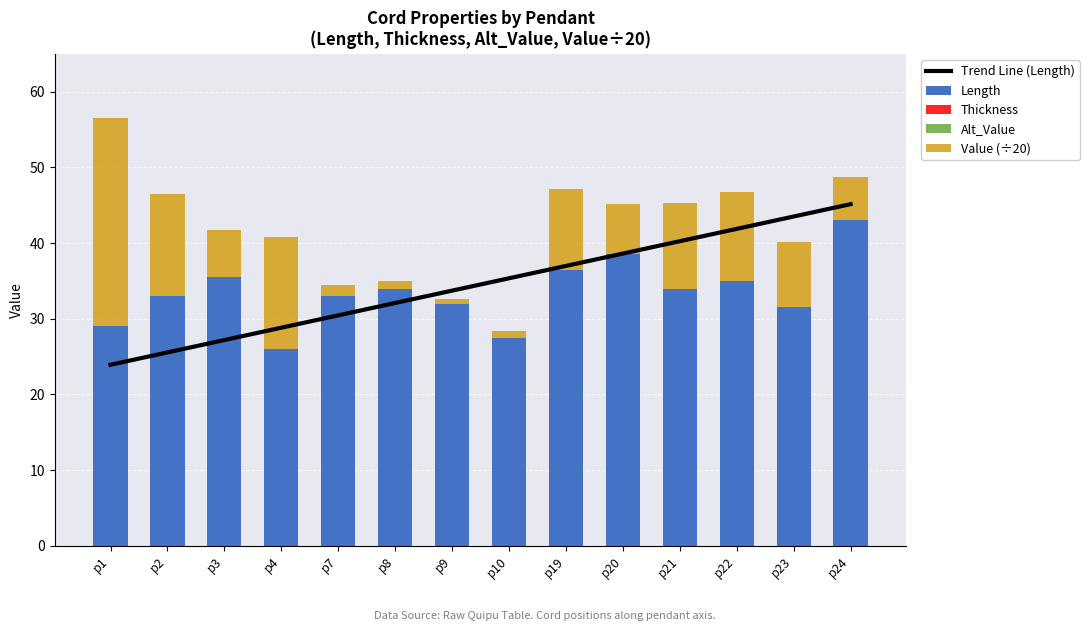

What are all the series names shown in the legend?

Trend Line (Length), Length, Thickness, Alt_Value, Value (÷20)